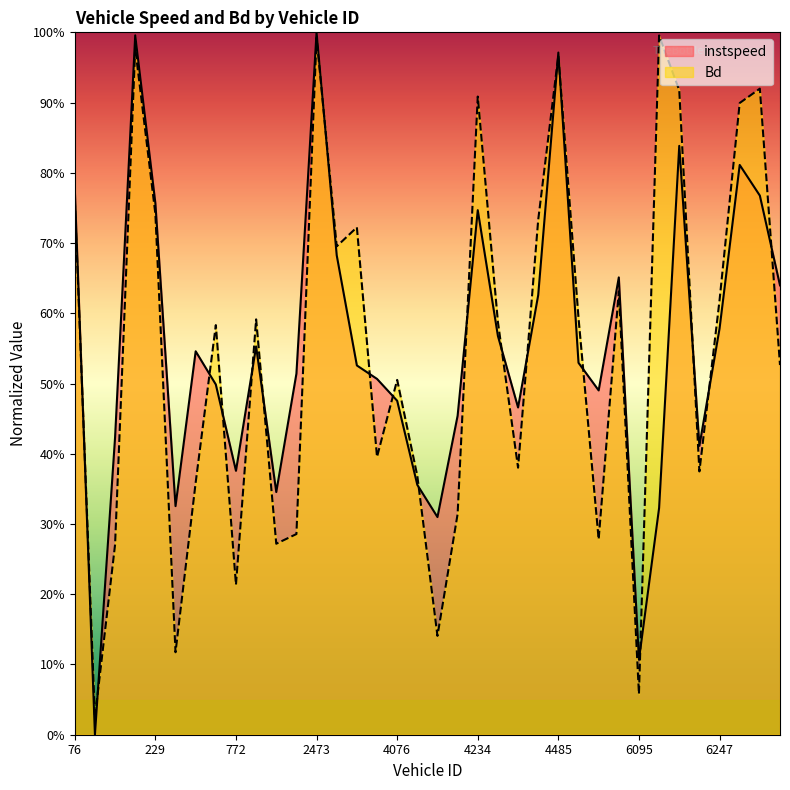

What is the label of the 34th point from the right?

91.0